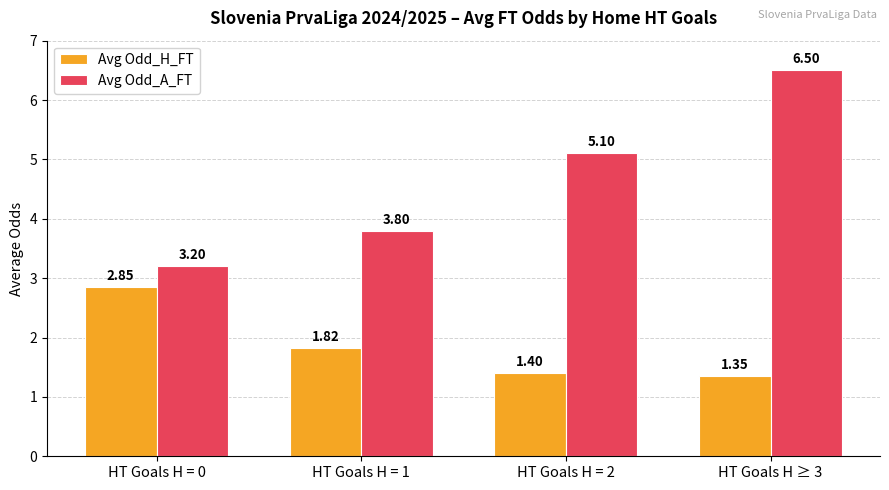

Which series has the largest total across all categories?

Avg Odd_A_FT